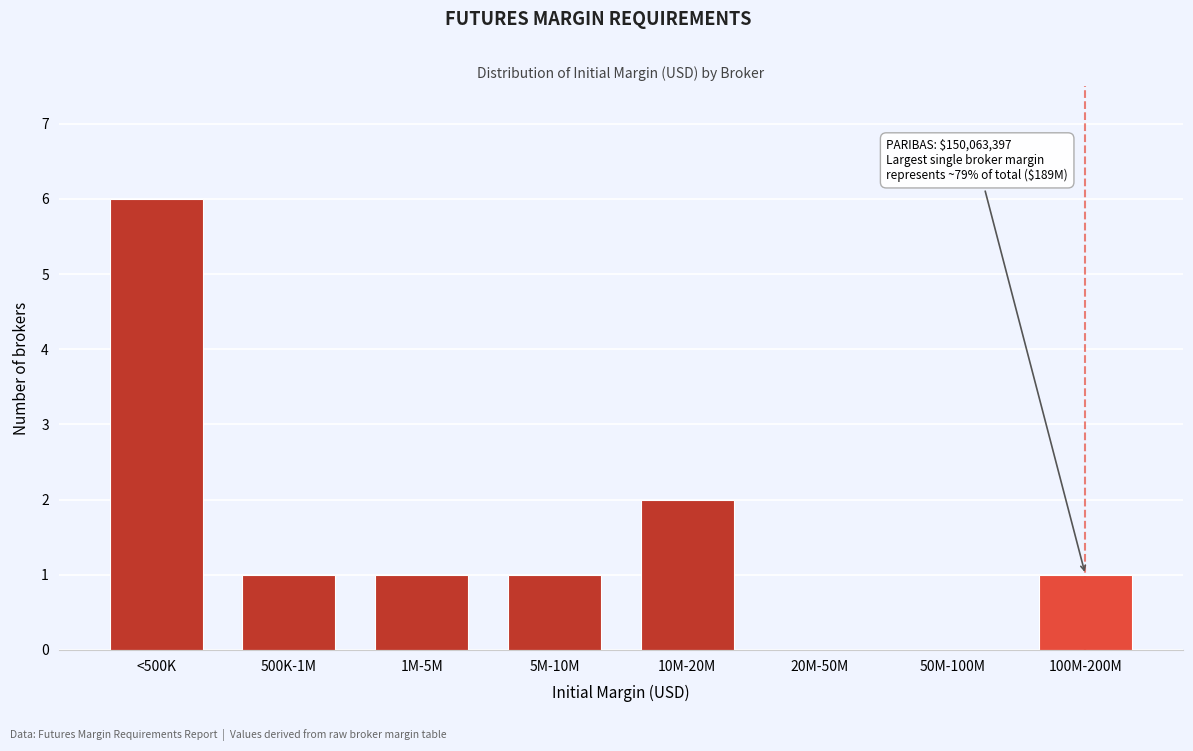

Reading left to right, list all the values displayed in this chart.

<500K=6	500K-1M=1	1M-5M=1	5M-10M=1	10M-20M=2	20M-50M=0	50M-100M=0	100M-200M=1